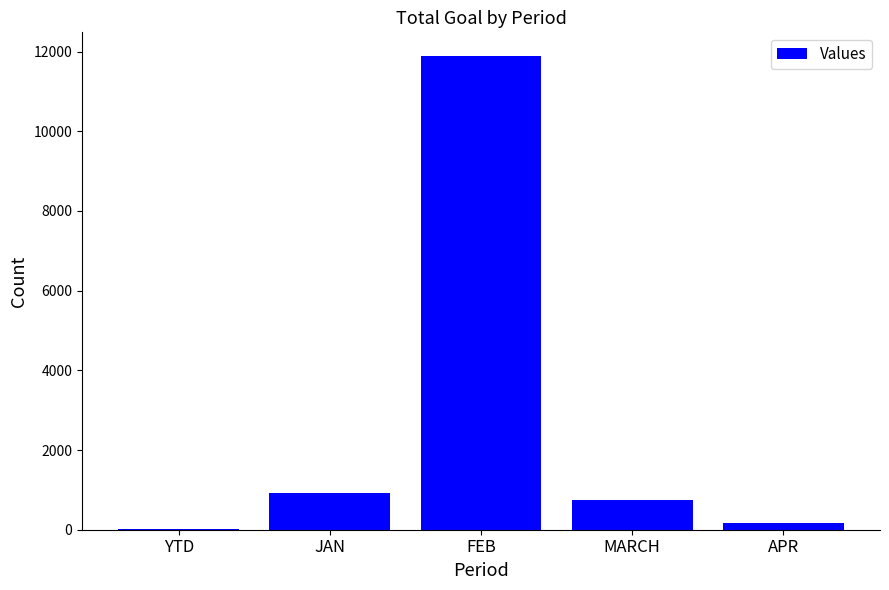

What is the approximate value at MARCH?

753